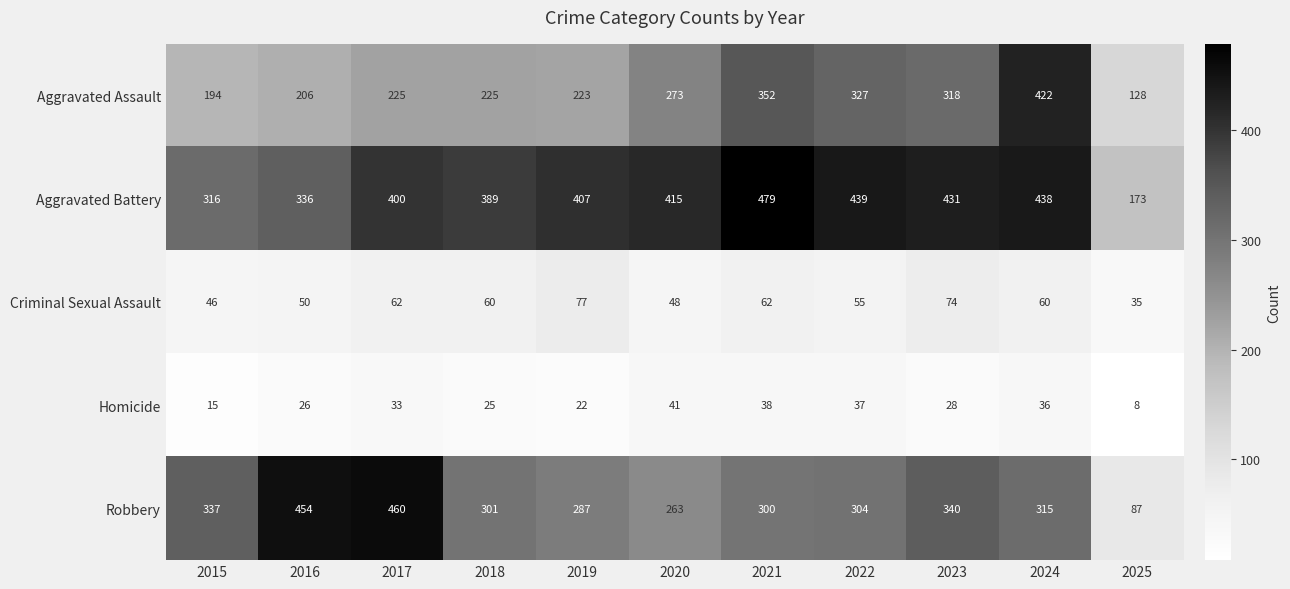

At how many categories does at least one series exceed 392?

8